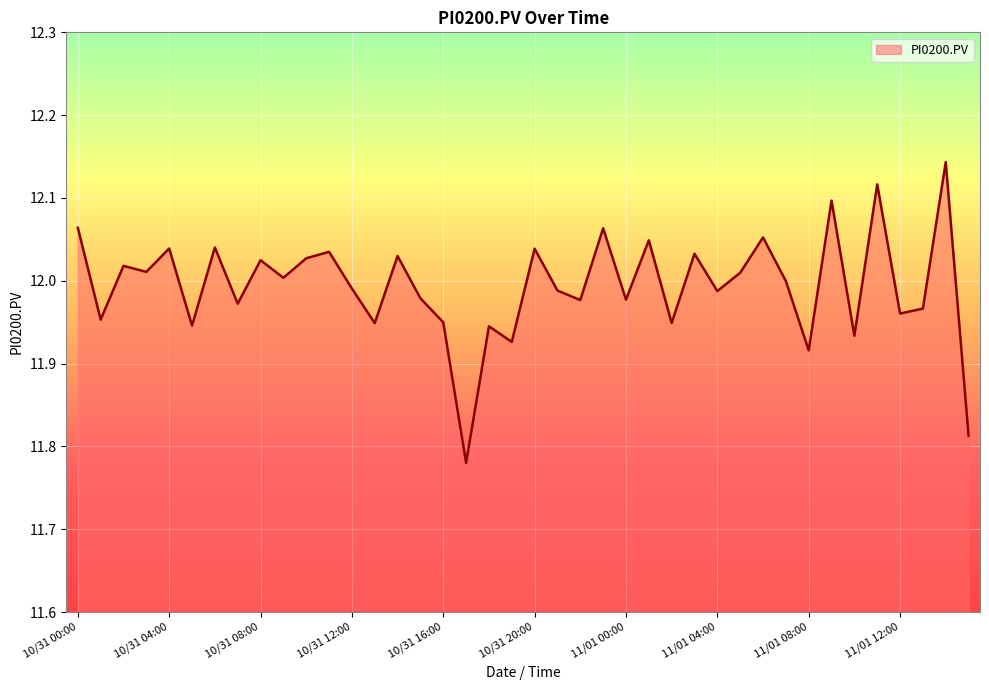

What is the difference between the maximum and minimum values?

0.4